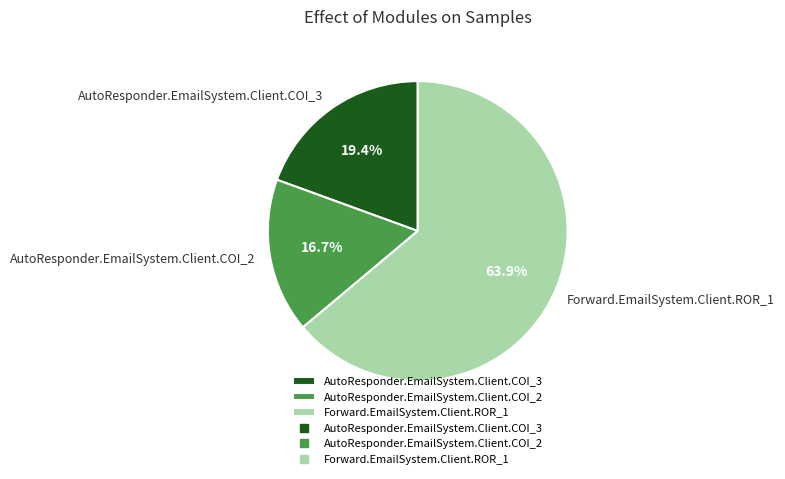

Combined, do AutoResponder.EmailSystem.Client.COI_2 and AutoResponder.EmailSystem.Client.COI_3 account for over 50%?

No